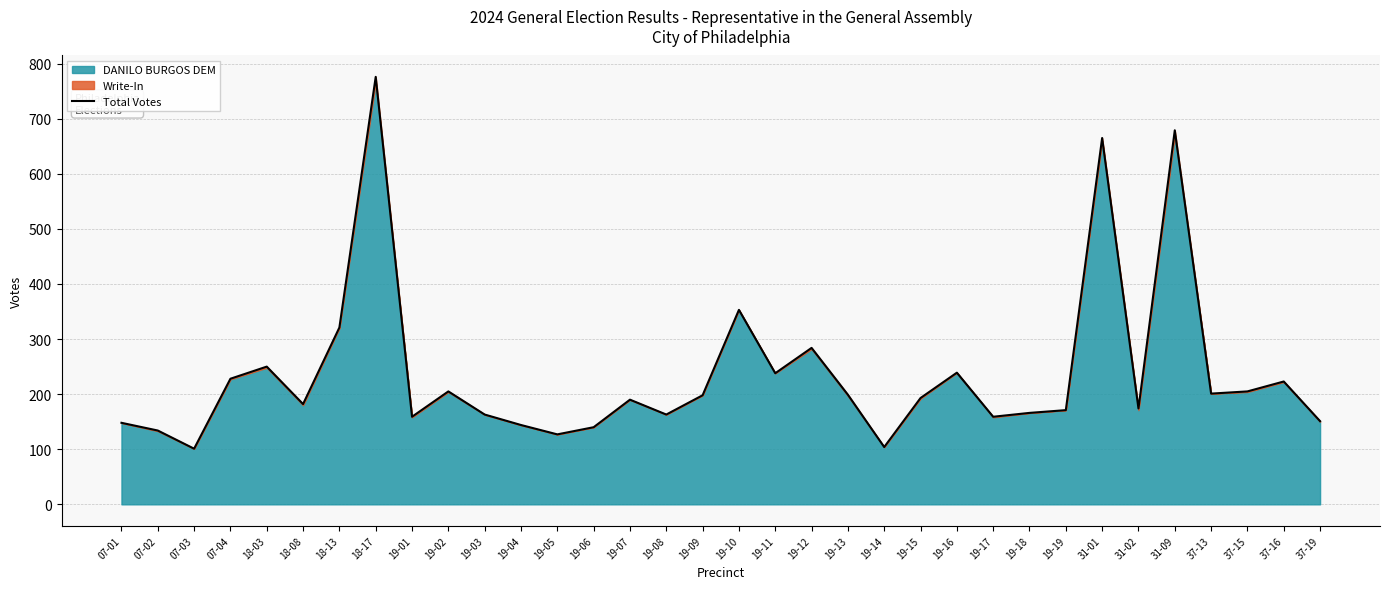

Read the value at 37-13, to the nearest 10.

200